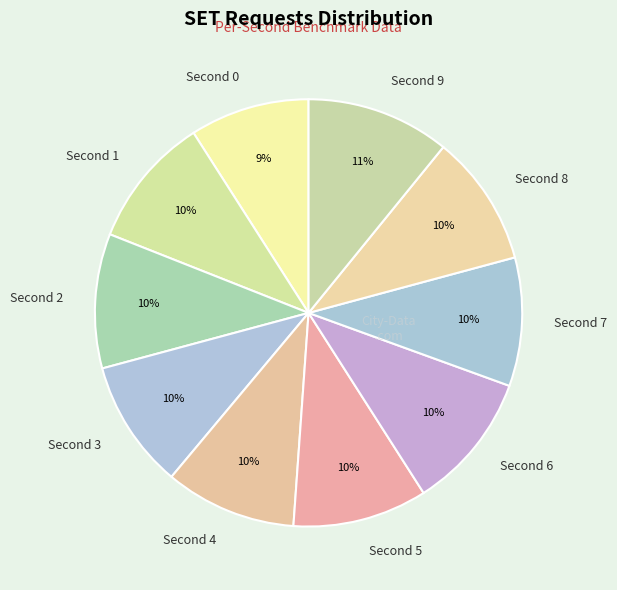

Count the number of slices in the pie.

10